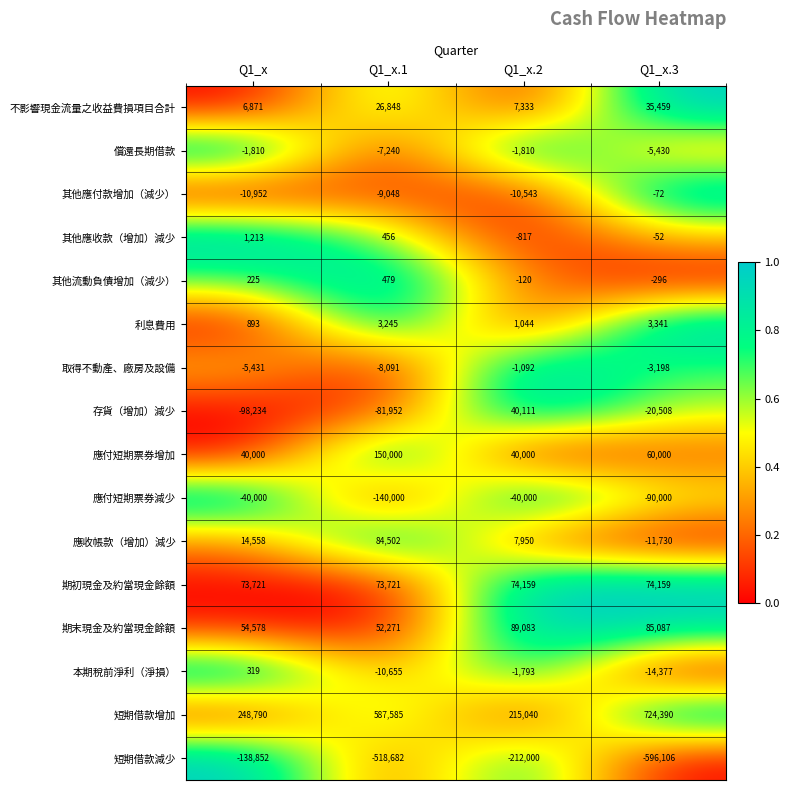

The 取得不動產、廠房及設備 series shows -1092 at Q1_x.2. True or false?

True